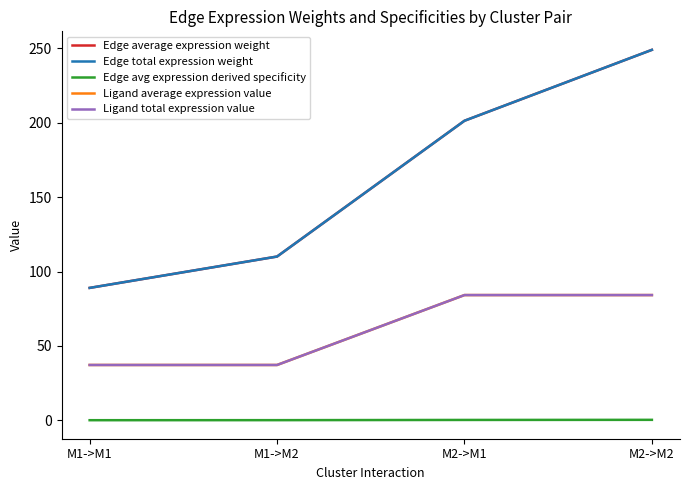

Does the chart display data point markers on the line(s)?

No